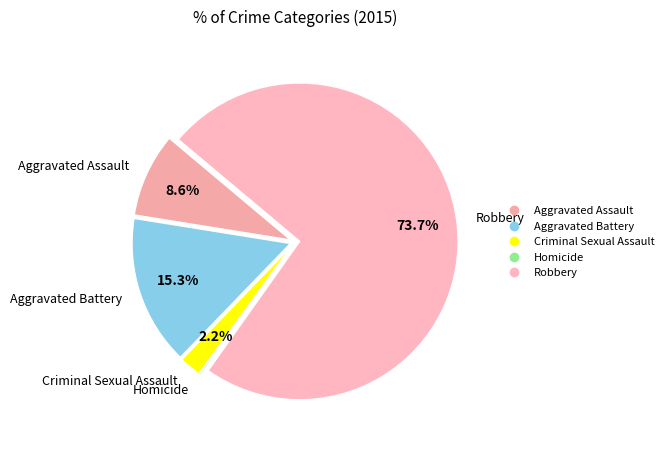

What percentage is the Aggravated Assault slice, to the nearest percent?

9%